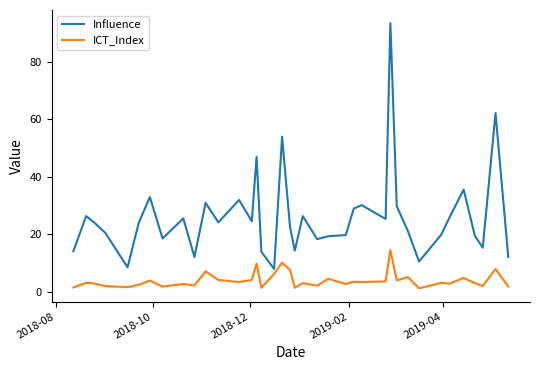

What is the maximum value shown in the chart?

93.4